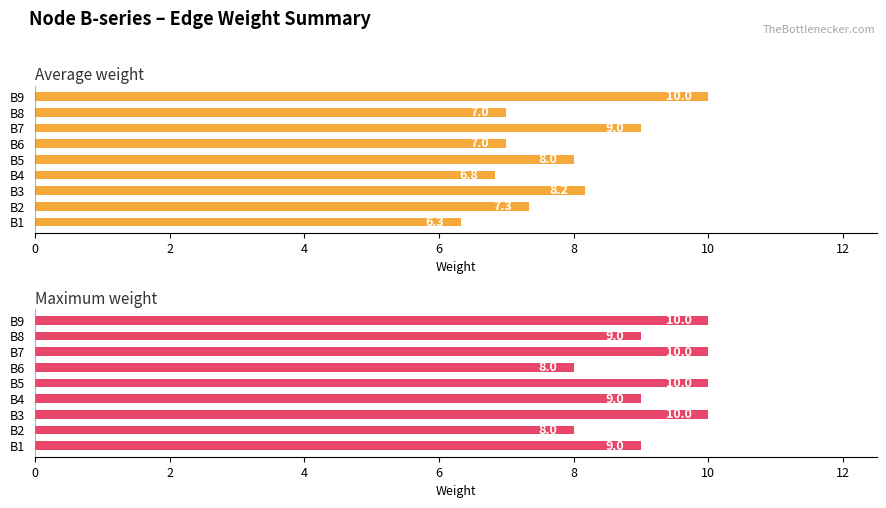

Reading left to right, what are all the values shown in this chart?

Average weight: 6.3	7.3	8.2	6.8	8.0	7.0	9.0	7.0	10.0
Maximum weight: 9.0	8.0	10.0	9.0	10.0	8.0	10.0	9.0	10.0